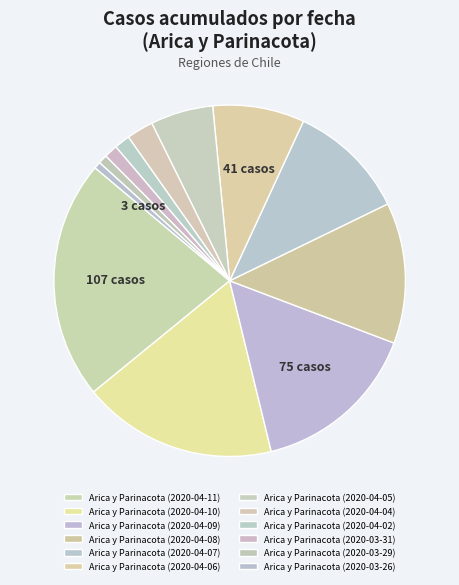

The Arica y Parinacota (2020-04-02) slice represents 11% of the pie. True or false?

False